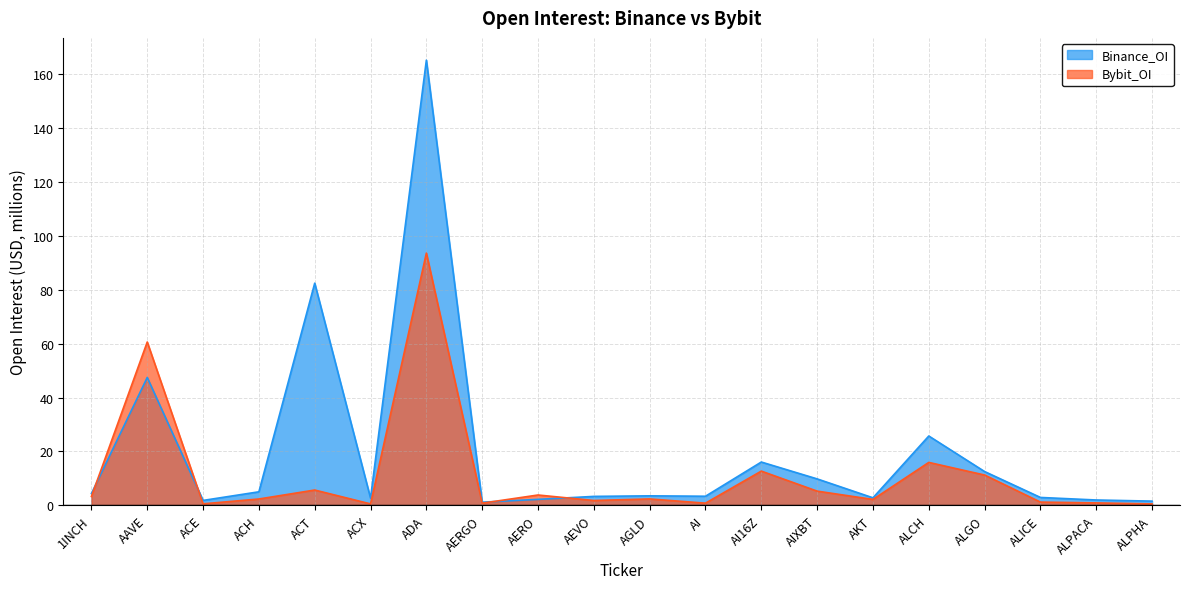

List the series in order of their peak value, highest first.

Binance_OI, Bybit_OI